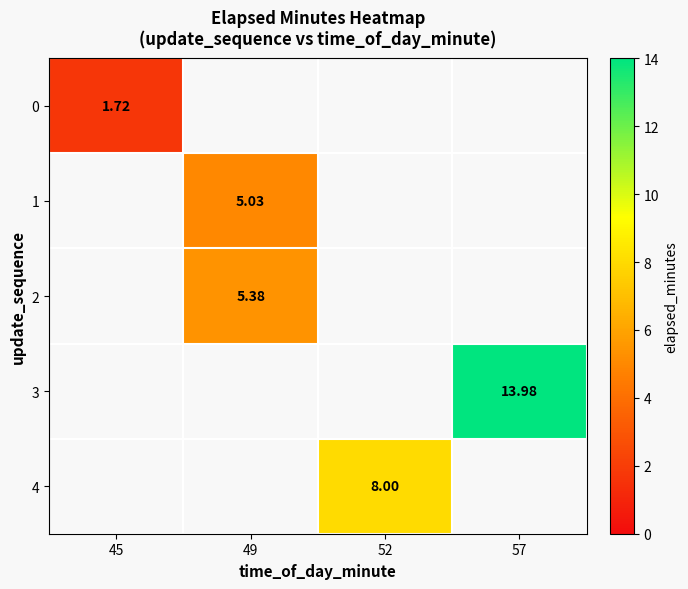

Count the number of categories in the chart.

4